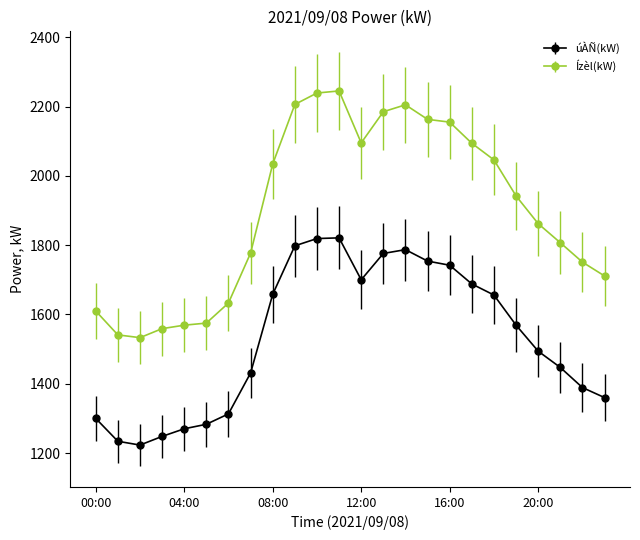

What is the difference between the second highest and second lowest values in the Ízèl(kW) series?

698